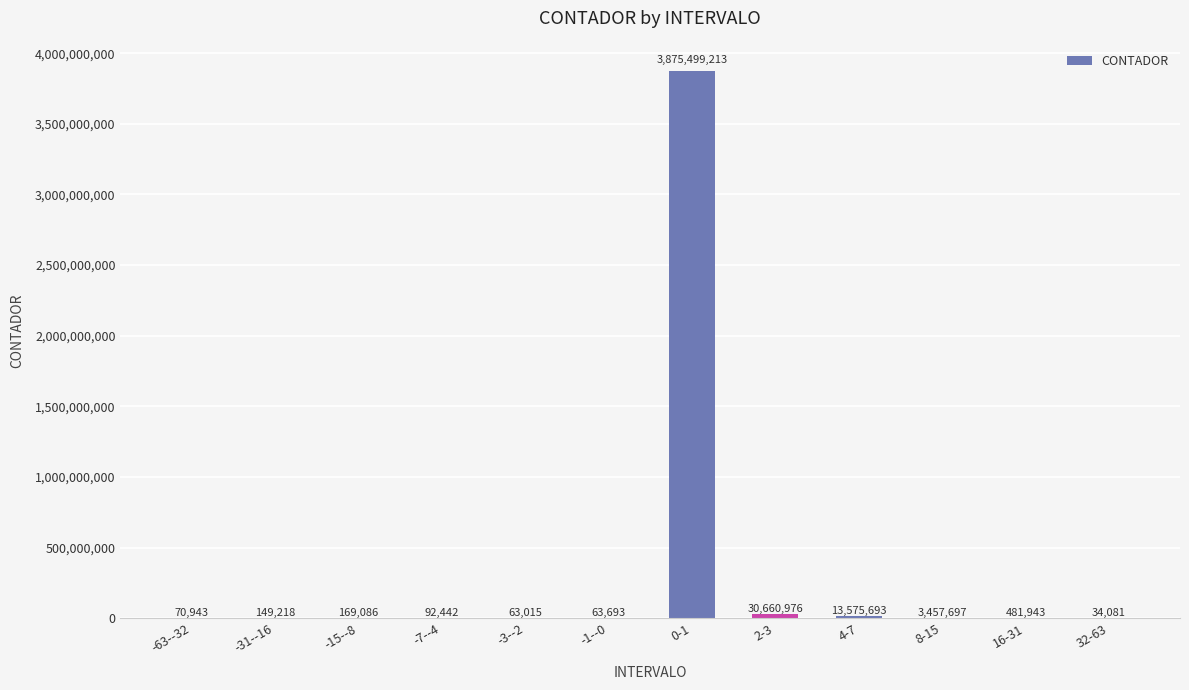

What is the sum of all values?

3924318000